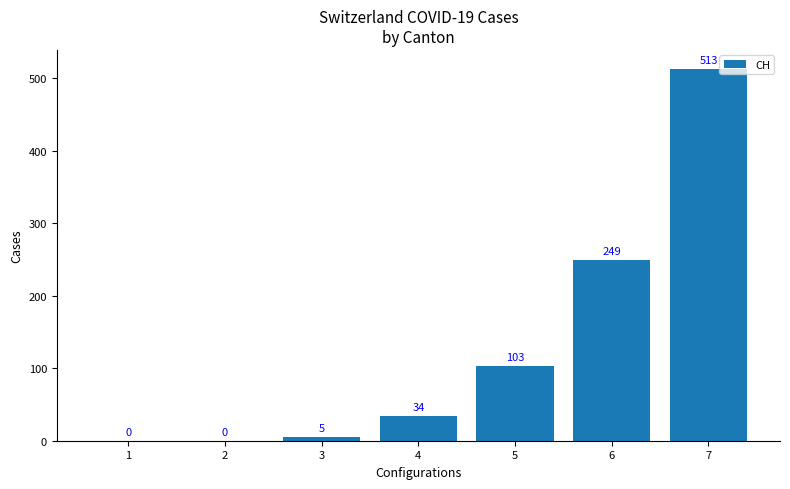

What is the sum of all values?

904